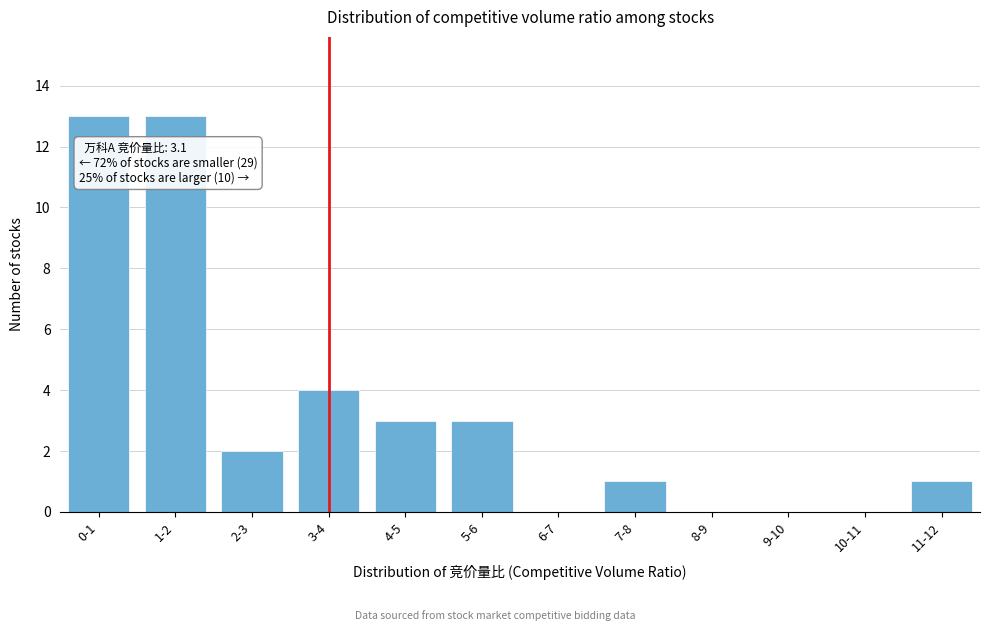

Reading right to left, transcribe all the data shown in this chart.

11-12=1	10-11=0	9-10=0	8-9=0	7-8=1	6-7=0	5-6=3	4-5=3	3-4=4	2-3=2	1-2=13	0-1=13